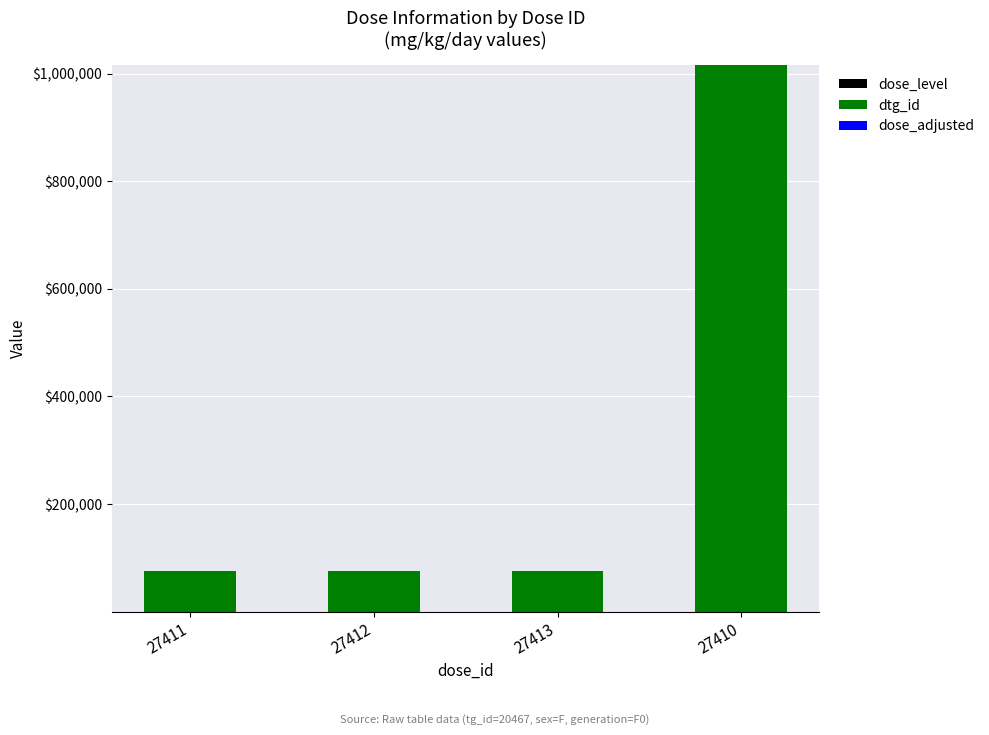

What is the total value across all series at 27410?

1015934